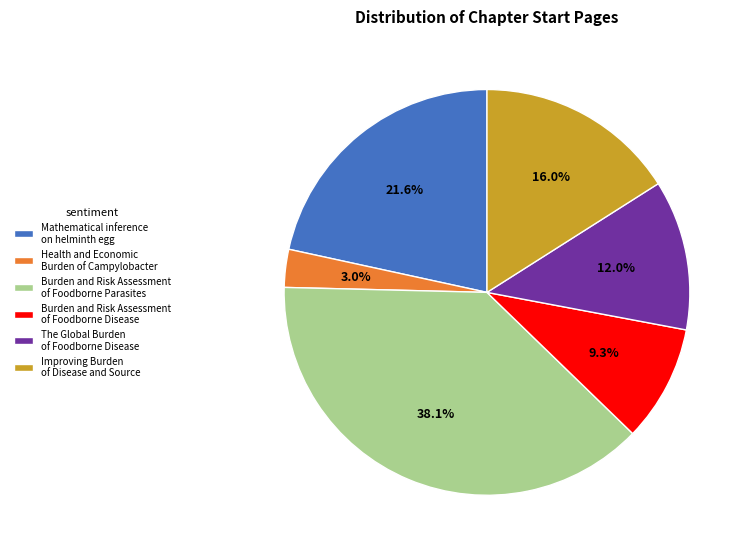

Rank the categories by value from highest to lowest.

Burden and Risk Assessment of Foodborne Parasites, Mathematical inference on helminth egg, Improving Burden of Disease and Source, The Global Burden of Foodborne Disease, Burden and Risk Assessment of Foodborne Disease, Health and Economic Burden of Campylobacter